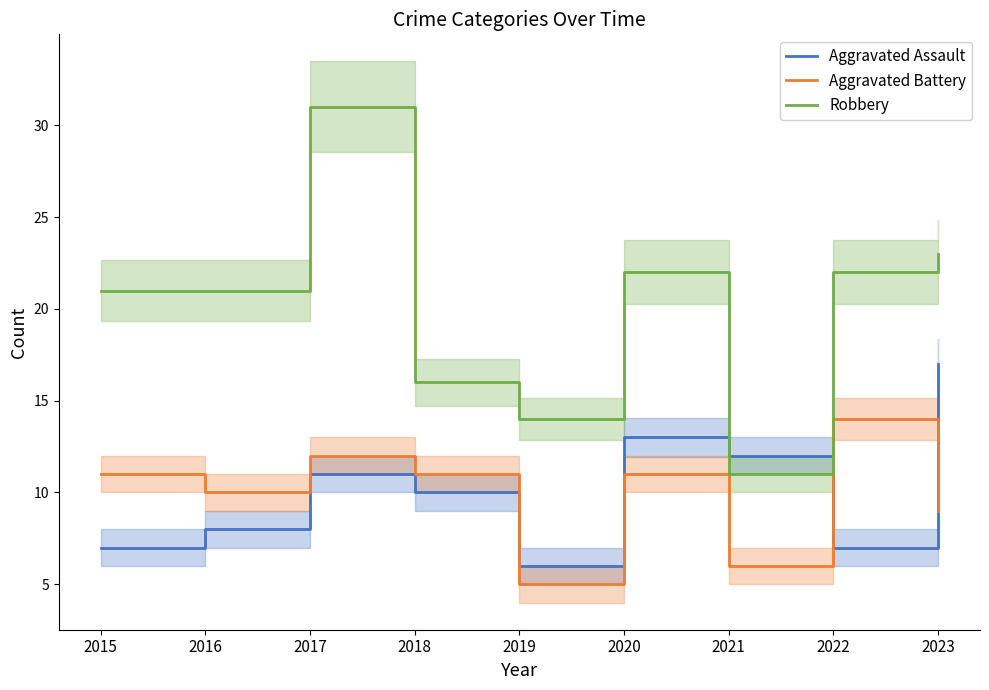

Is this an area chart (filled region under the line)?

No